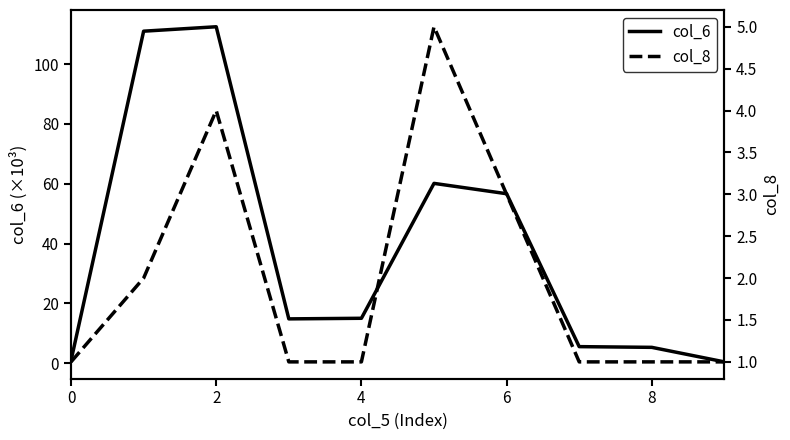

Which series has the largest range (max minus min)?

col_6